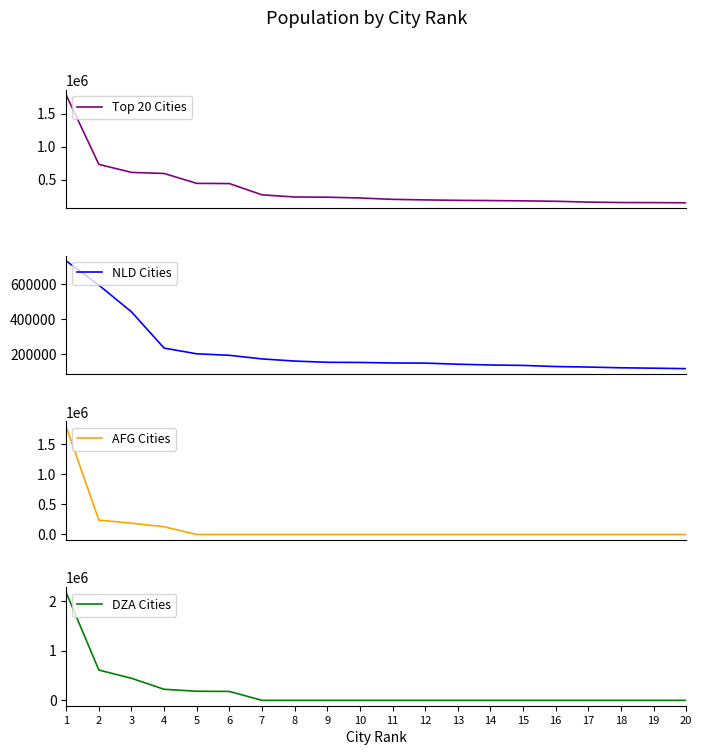

Is the value of AFG Cities at 10 greater than the value of Top 20 Cities at 11?

No